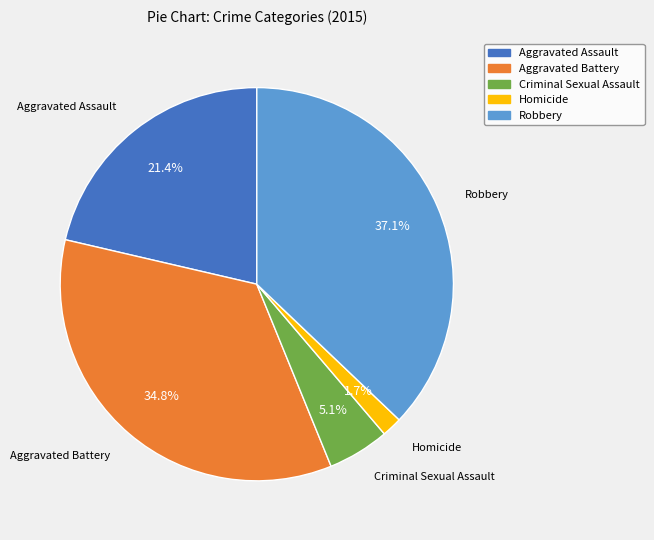

Does any single category account for the majority?

No